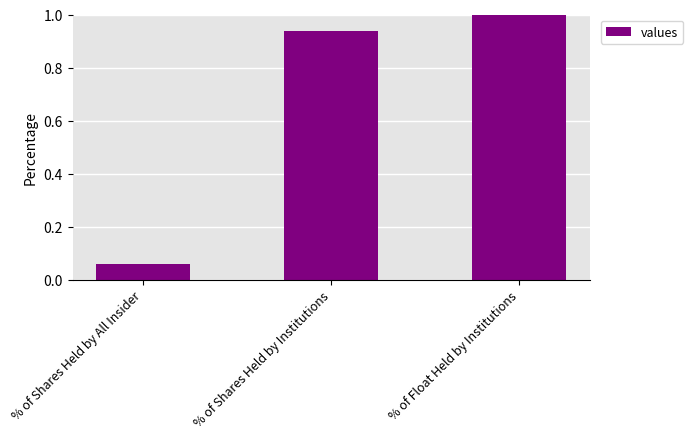

Does the chart contain stacked bars?

No